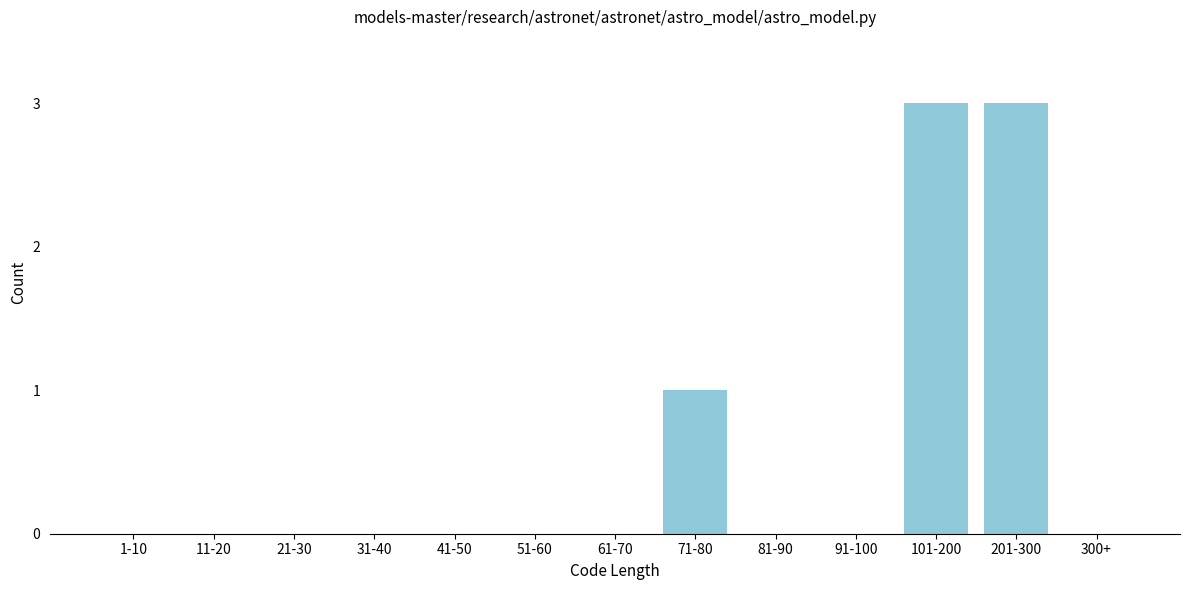

Reading right to left, transcribe all the data shown in this chart.

300+=0	201-300=3	101-200=3	91-100=0	81-90=0	71-80=1	61-70=0	51-60=0	41-50=0	31-40=0	21-30=0	11-20=0	1-10=0